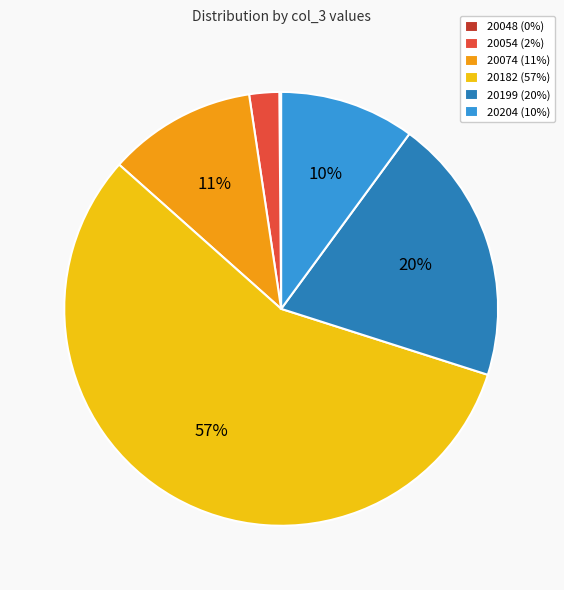

Is it true that 20074 (11%) is 11% of the pie?

True